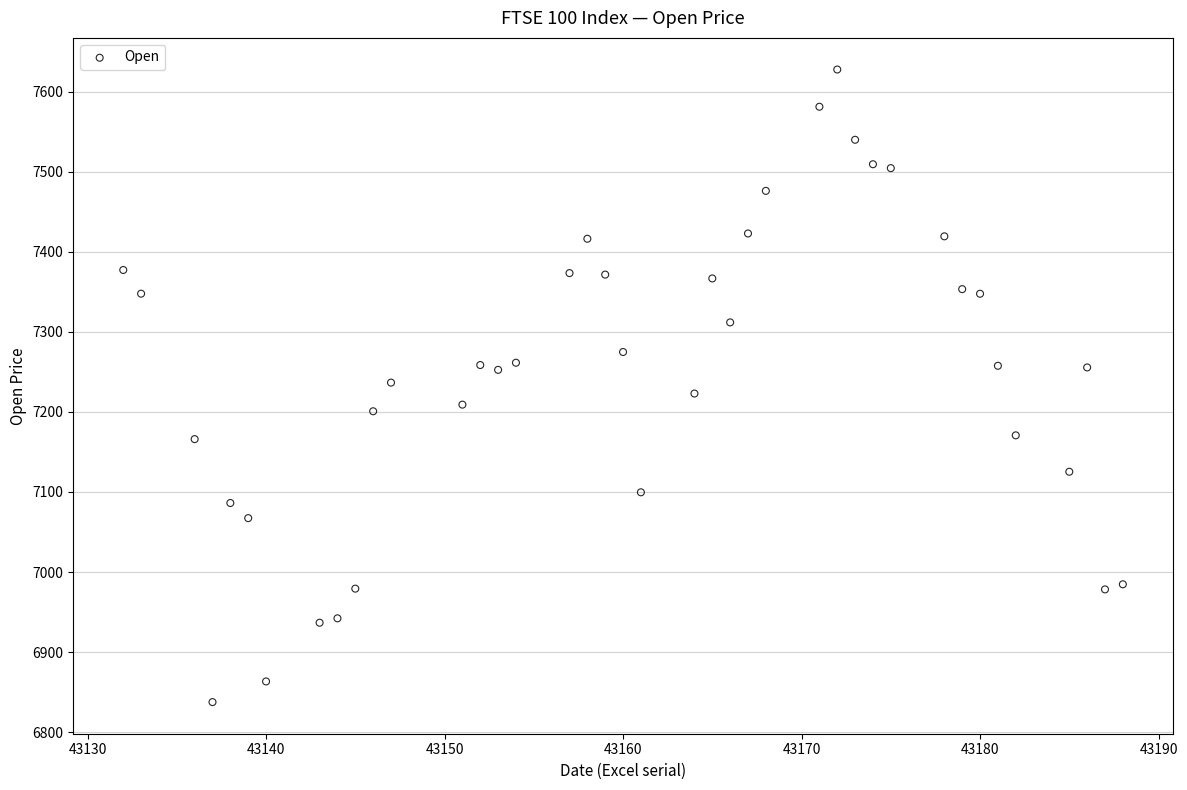

What is the range of Y values (max minus min)?

790.0